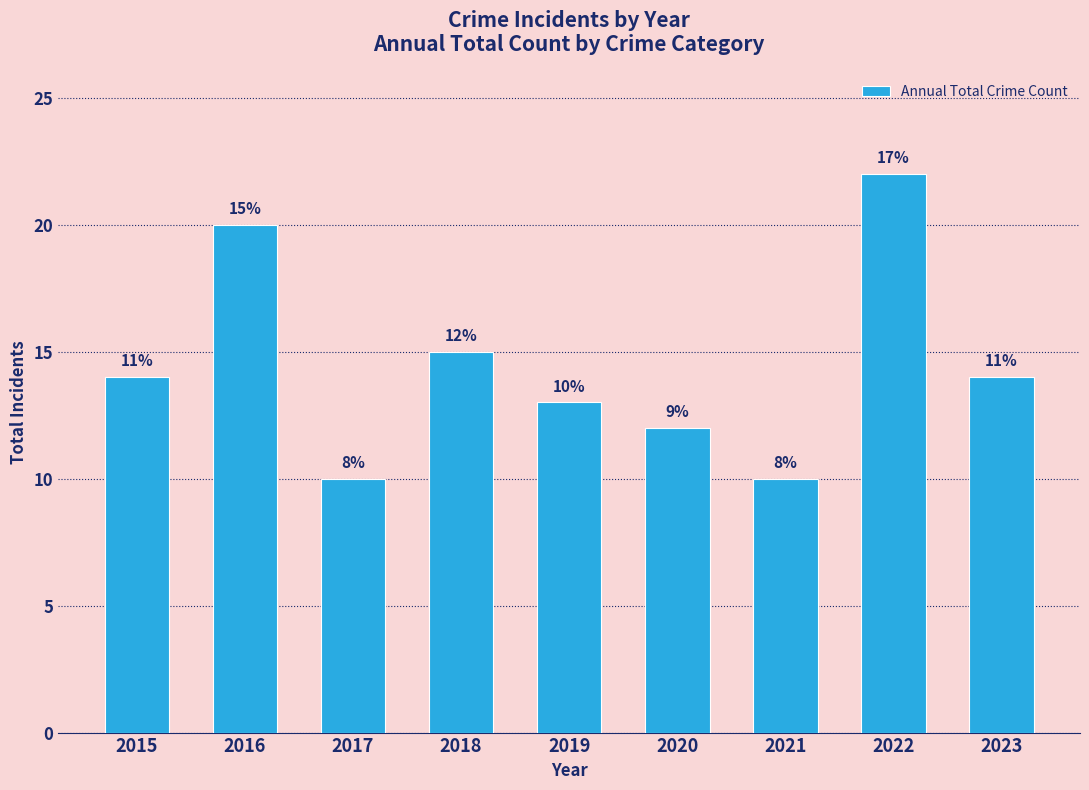

What is the difference between the maximum and minimum values?

12